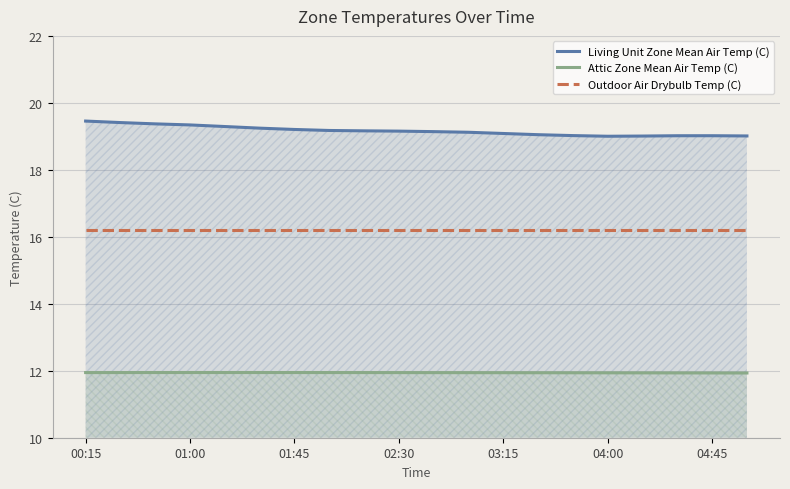

True or false: Outdoor Air Drybulb Temp (C) and Living Unit Zone Mean Air Temp (C) intersect in this chart.

False